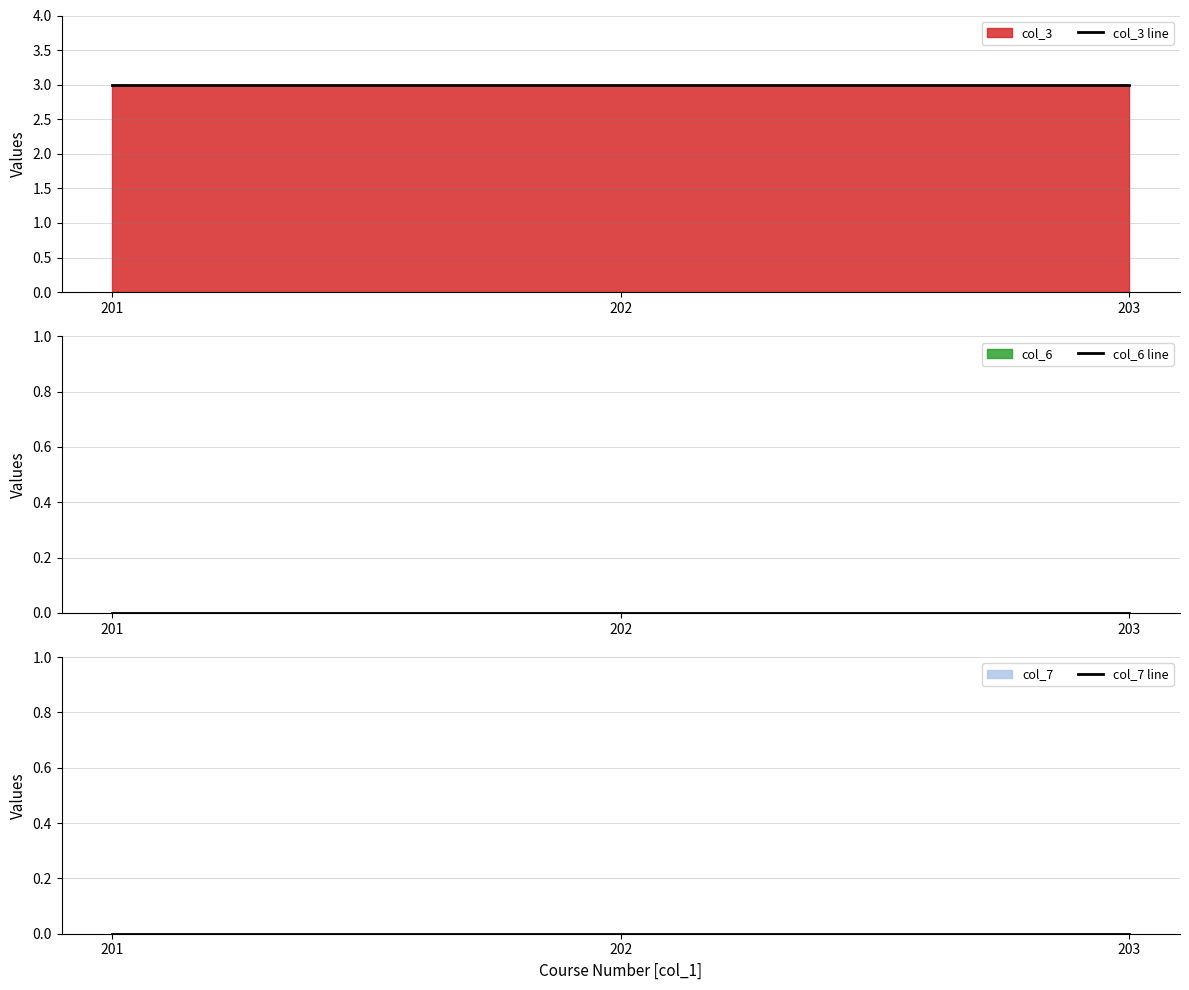

How many lines are shown in the chart?

3